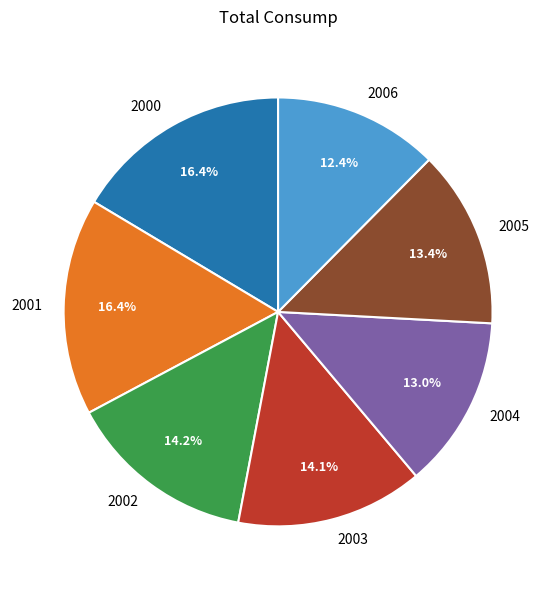

Is it true that 2002 is 22% of the pie?

False